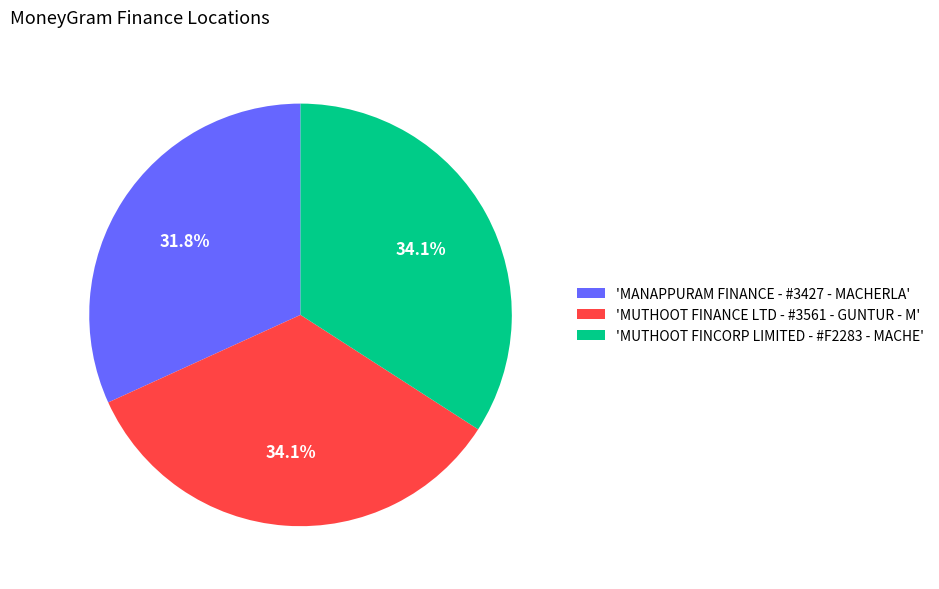

Do 'MUTHOOT FINCORP LIMITED - #F2283 - MACHE' and 'MANAPPURAM FINANCE - #3427 - MACHERLA' together represent more than half of the pie?

Yes